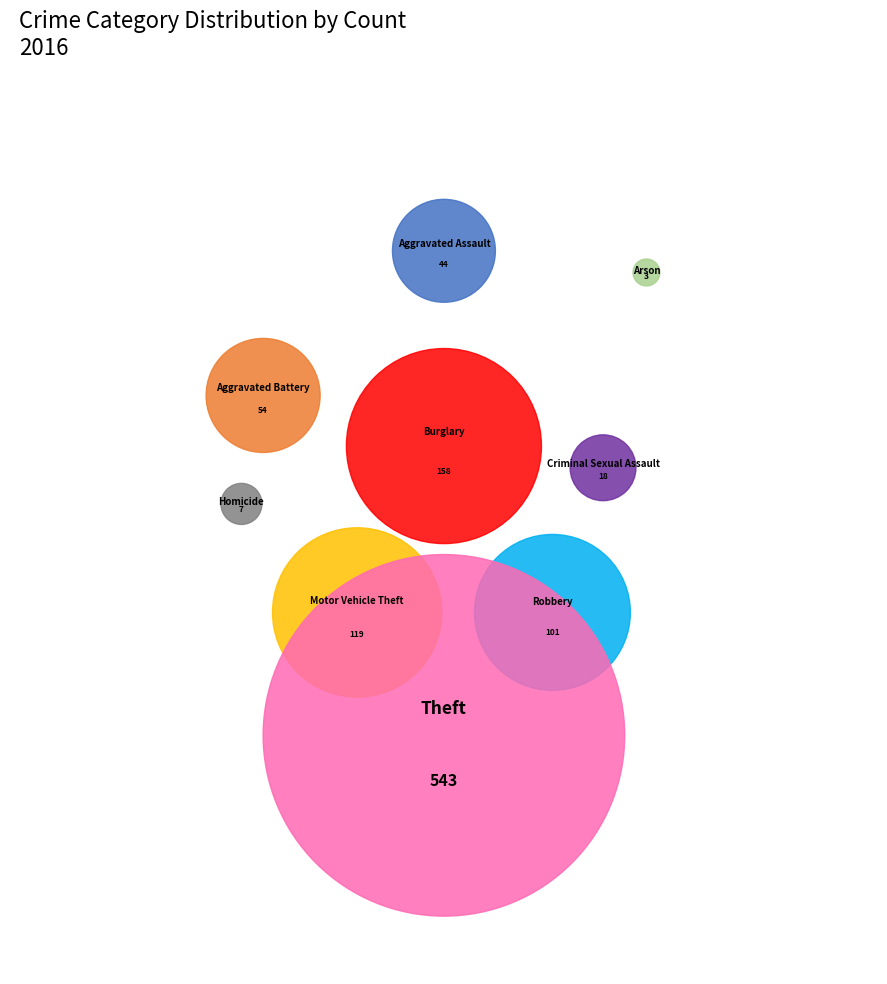

Does Theft represent more than half of the total?

Yes